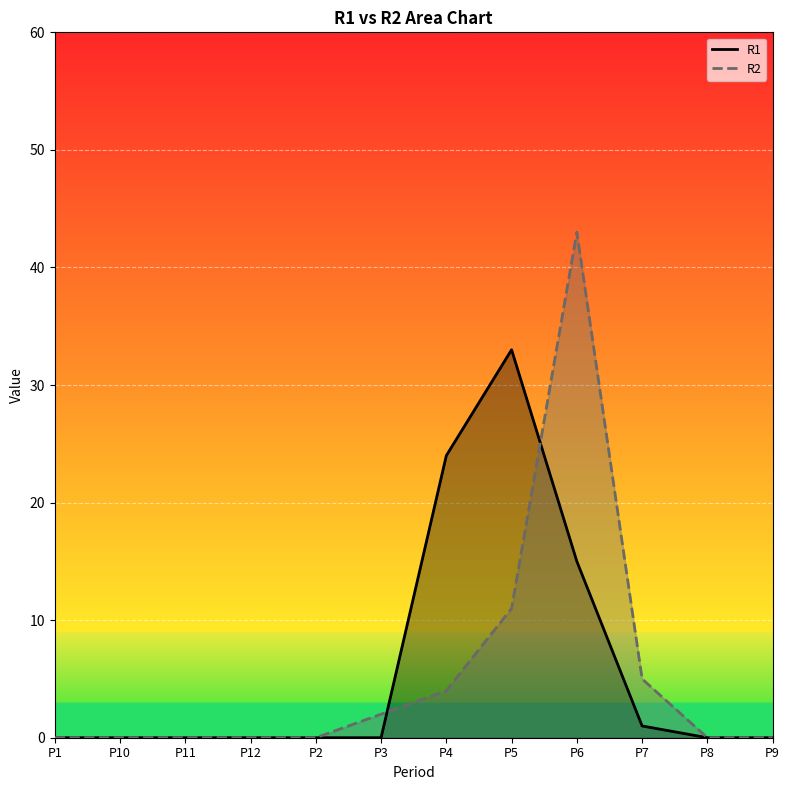

How many lines are shown in the chart?

2